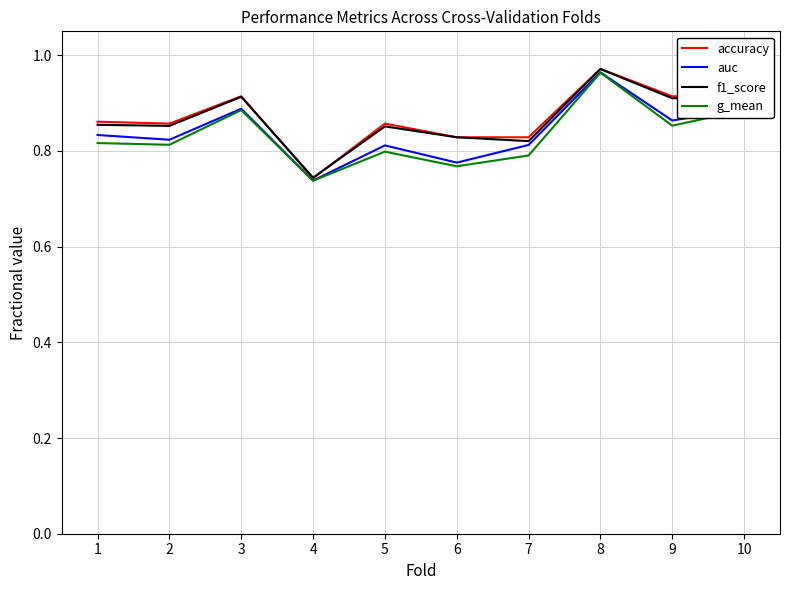

How many distinct data groups are displayed?

4